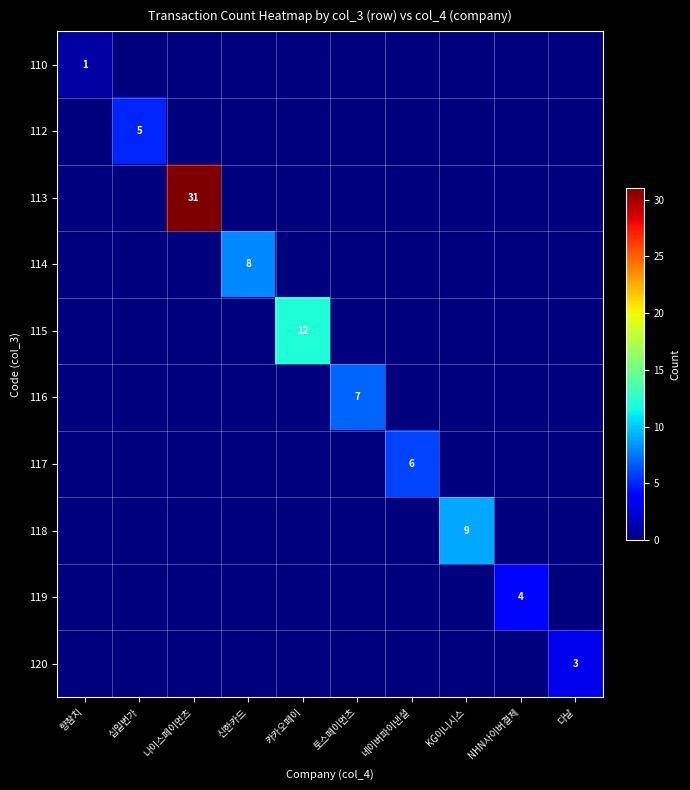

At which category is the sum across all series the highest?

나이스페이먼츠